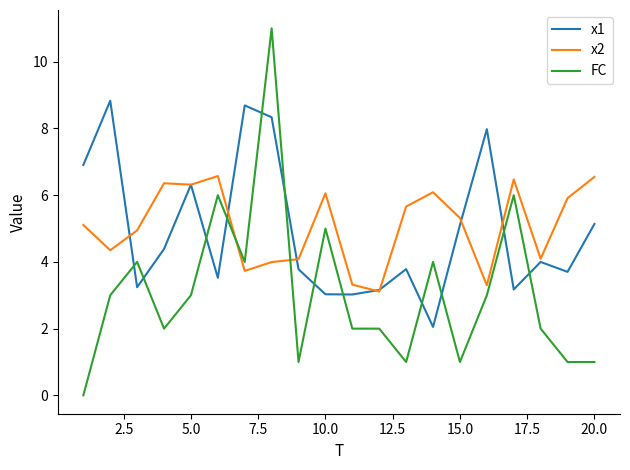

What is the maximum value for x2?

6.6